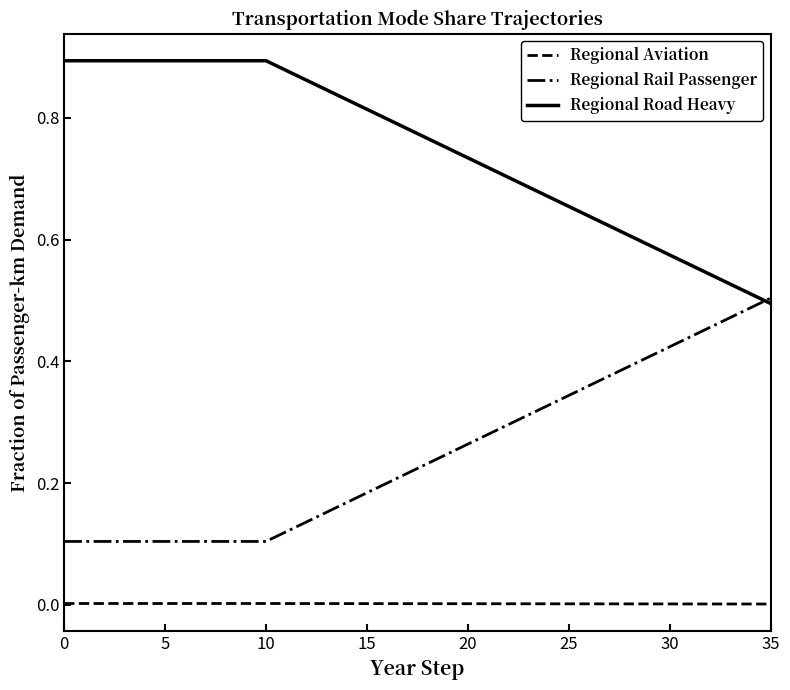

What is the sum of all Regional Rail Passenger values?

8.9